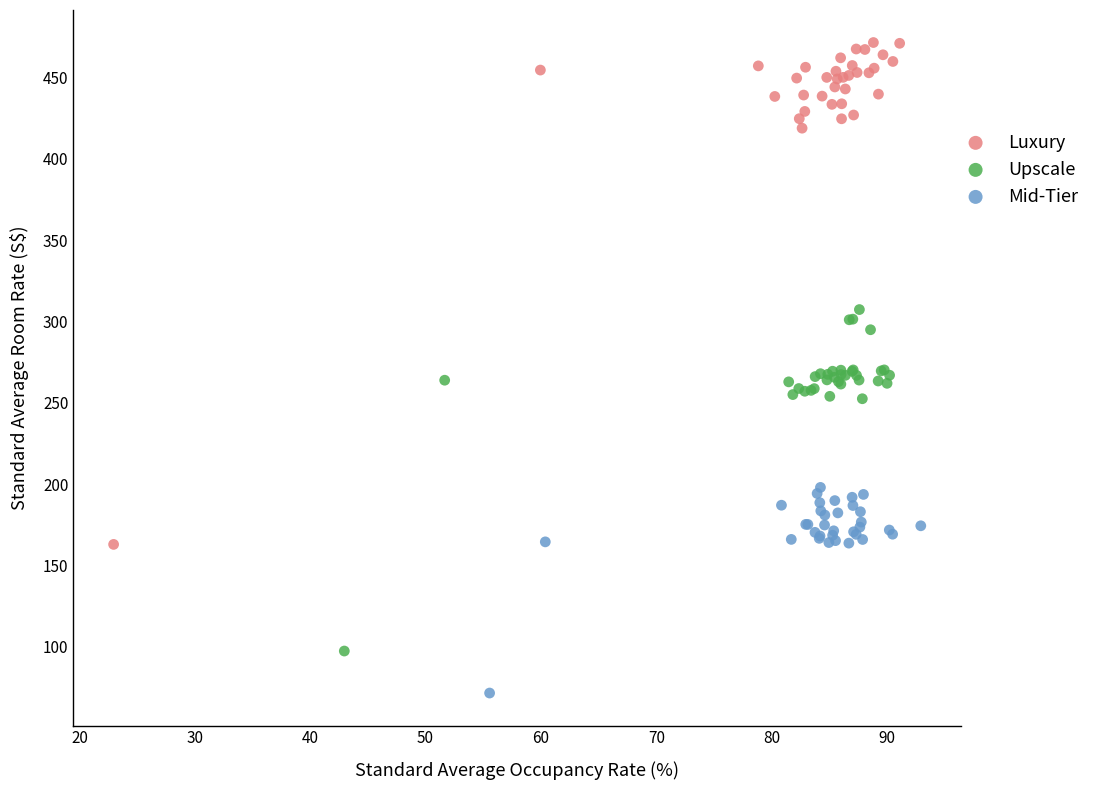

Which series has the largest Y range (max minus min)?

Luxury